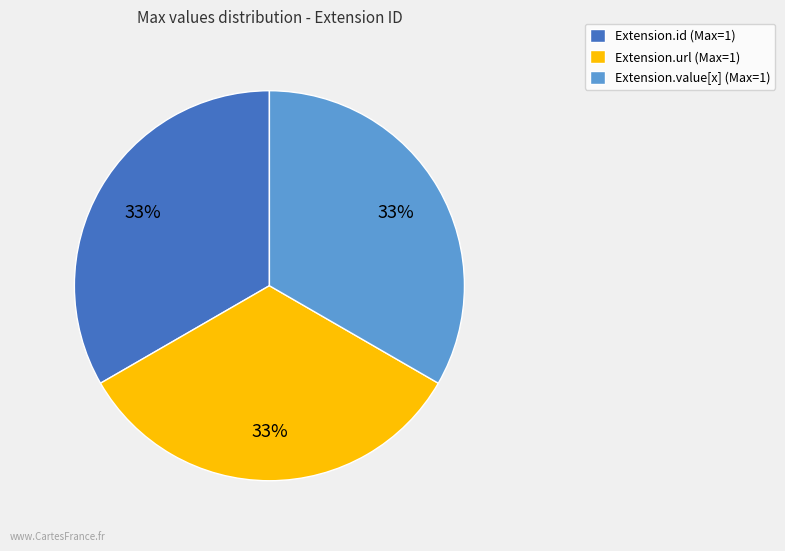

Count the number of slices in the pie.

3